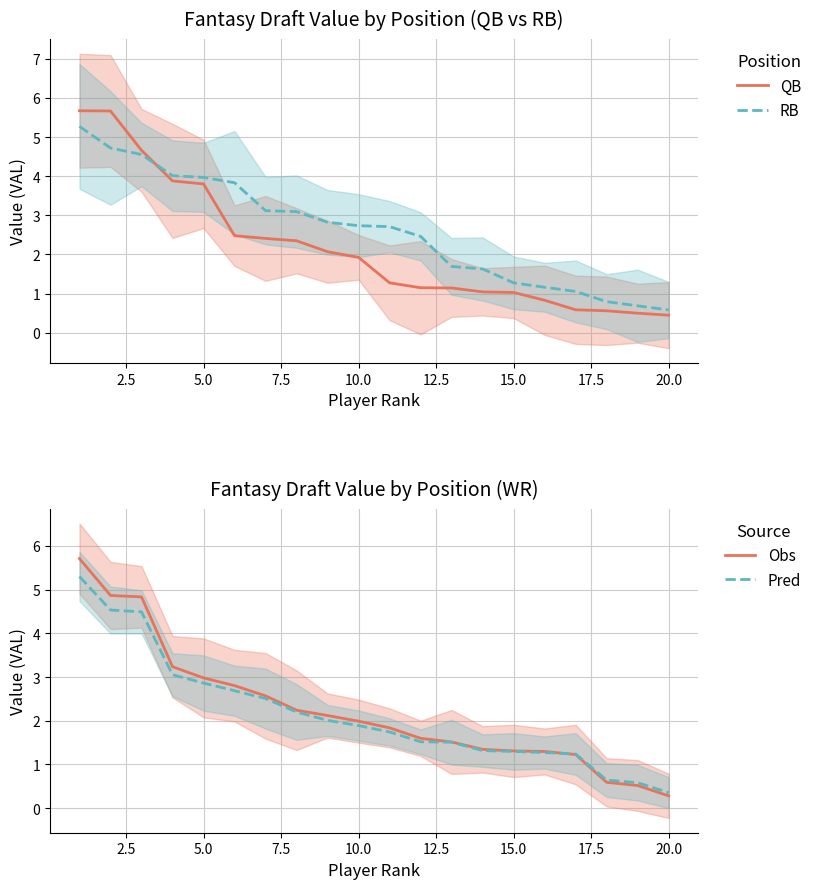

How many lines are shown in the chart?

4